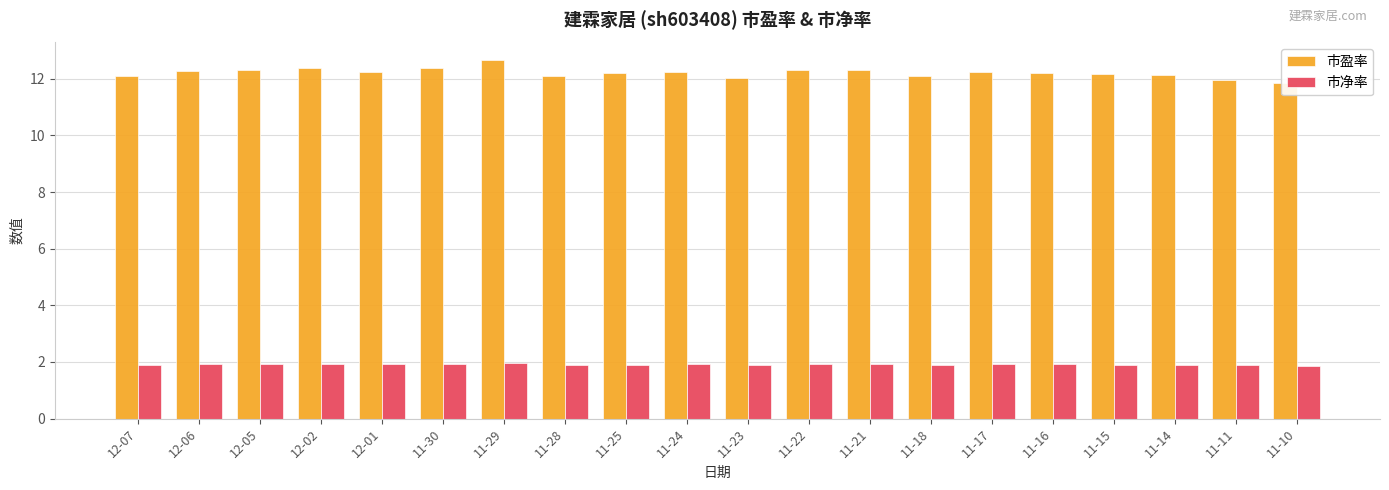

Reading left to right, extract all data points from this chart.

市盈率: 12-07=12.1	12-06=12.3	12-05=12.3	12-02=12.4	12-01=12.2	11-30=12.4	11-29=12.7	11-28=12.1	11-25=12.2	11-24=12.2	11-23=12.0	11-22=12.3	11-21=12.3	11-18=12.1	11-17=12.2	11-16=12.2	11-15=12.2	11-14=12.1	11-11=12.0	11-10=11.9
市净率: 12-07=1.9	12-06=1.9	12-05=1.9	12-02=1.9	12-01=1.9	11-30=1.9	11-29=2.0	11-28=1.9	11-25=1.9	11-24=1.9	11-23=1.9	11-22=1.9	11-21=1.9	11-18=1.9	11-17=1.9	11-16=1.9	11-15=1.9	11-14=1.9	11-11=1.9	11-10=1.9